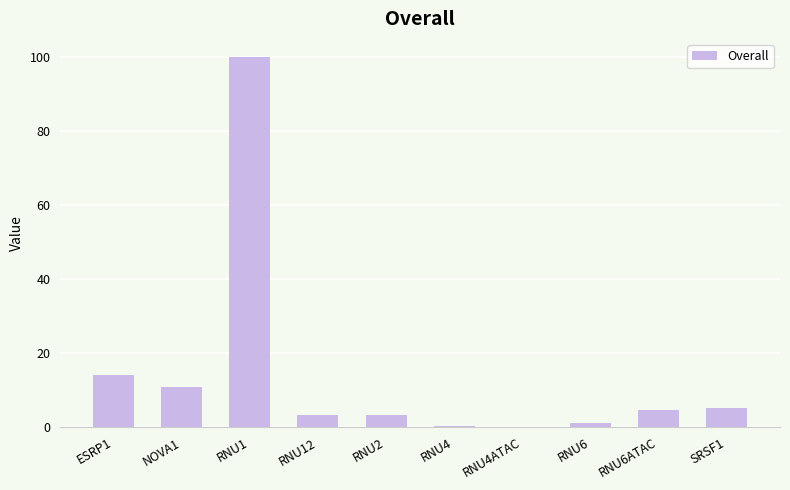

What is the ratio of the value at ESRP1 to the value at NOVA1?

1.3